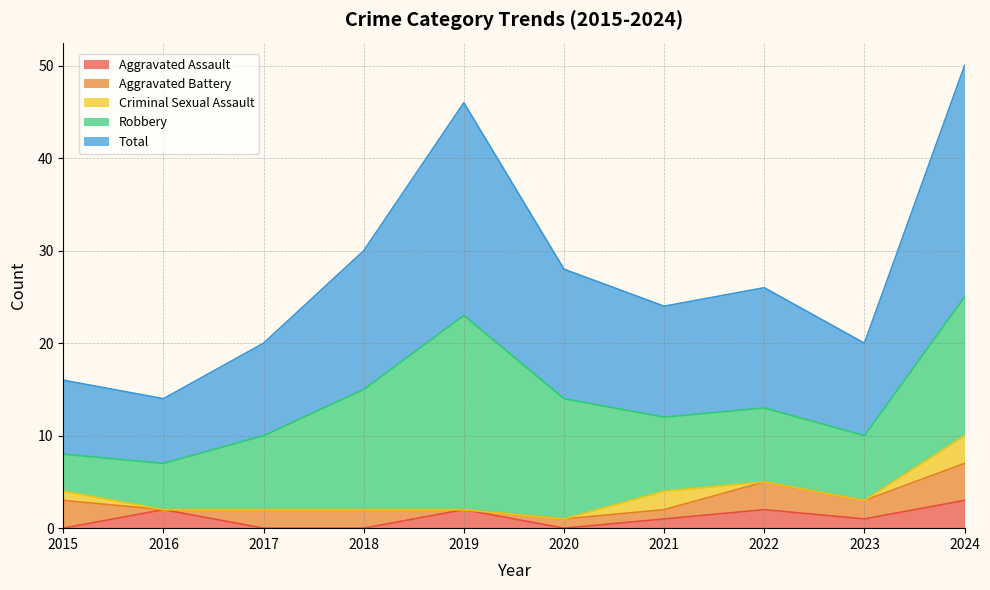

True or false: Criminal Sexual Assault has a value of 0 at 2017.

True